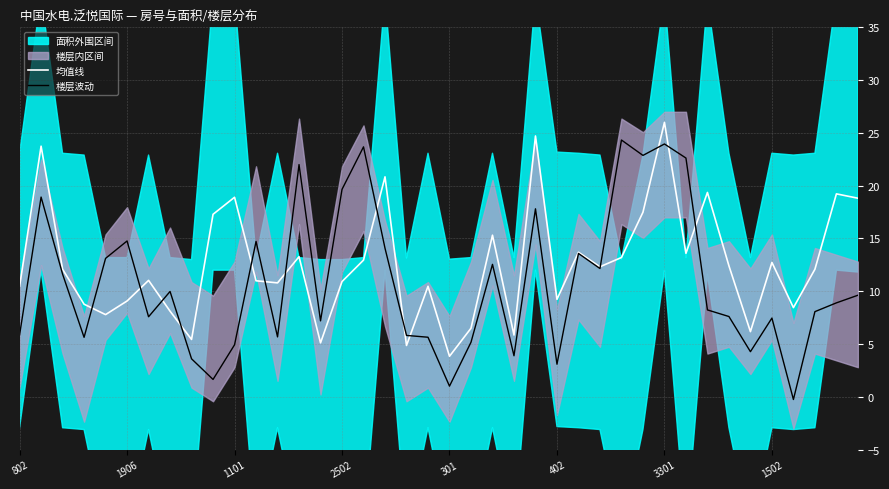

How many lines are shown in the chart?

2